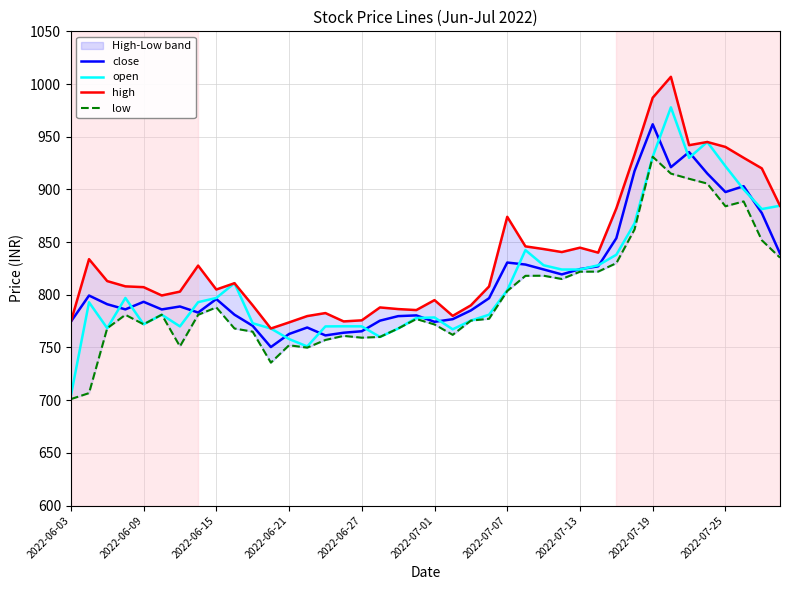

What is the highest value of the close series?

961.8